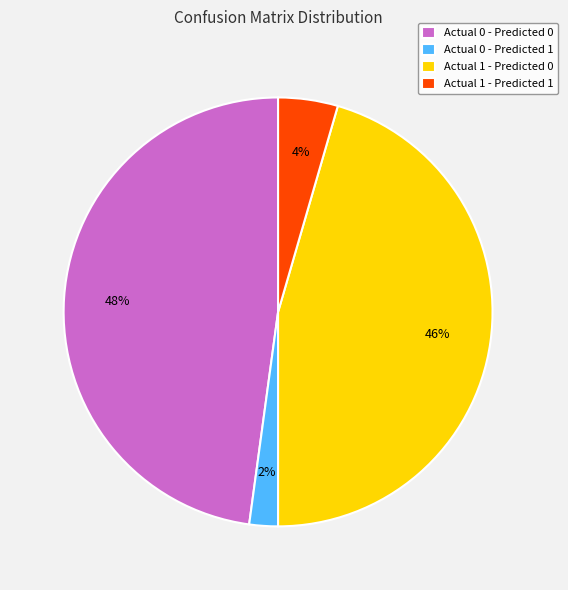

To the nearest percent, what is the average slice percentage?

25%